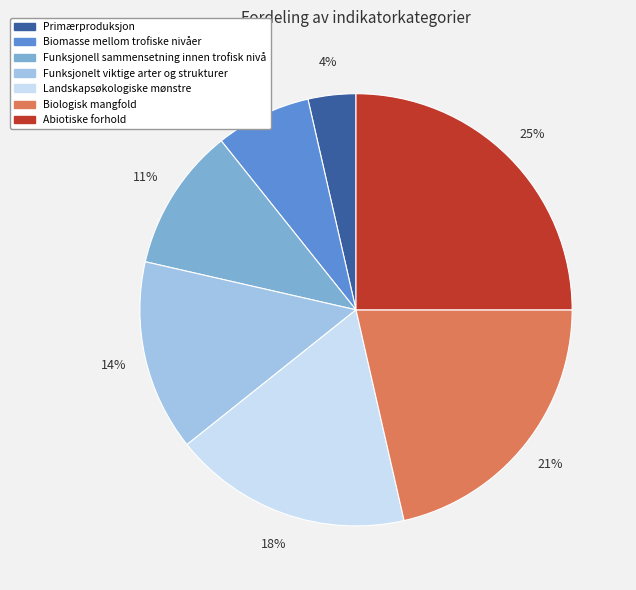

Count the number of slices in the pie.

7